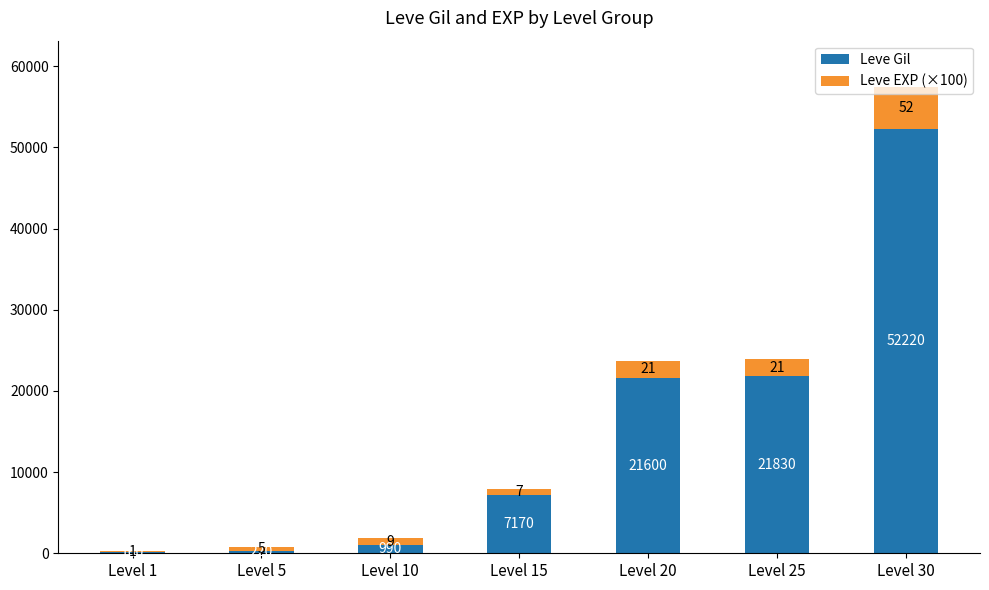

Read the Leve Gil value at Level 10.

990